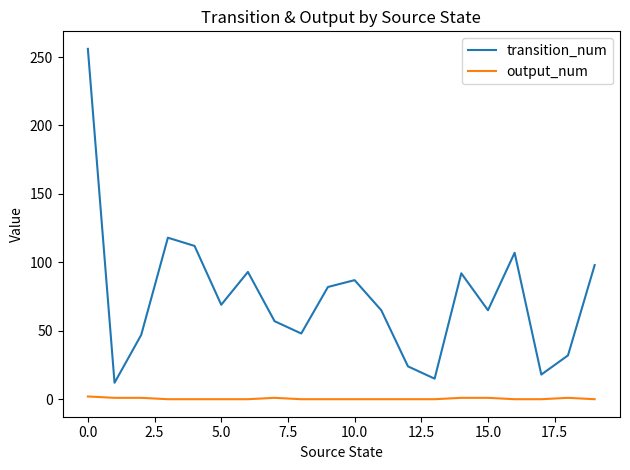

Rank the series by their average value, from lowest to highest.

output_num, transition_num